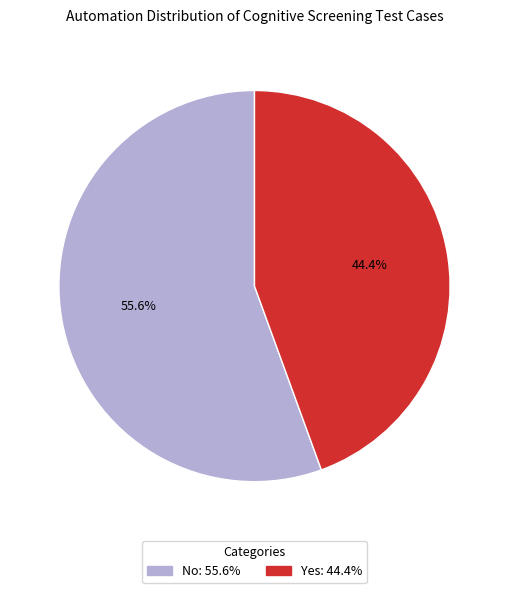

How many slices are in this pie chart?

2